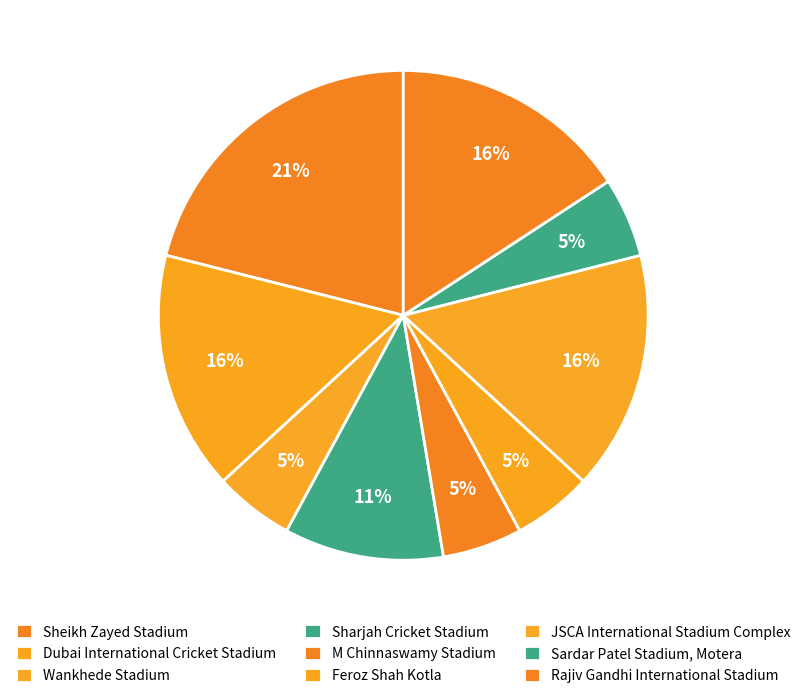

To the nearest percent, what is the difference between the largest and smallest slice percentages?

16%